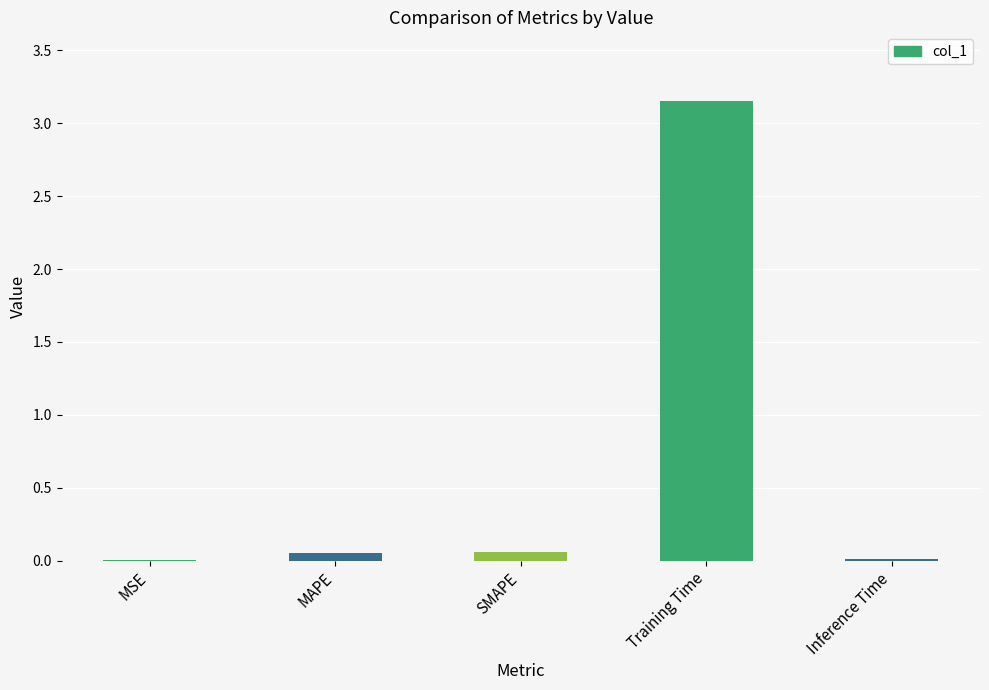

Between SMAPE and Training Time, which is larger?

Training Time